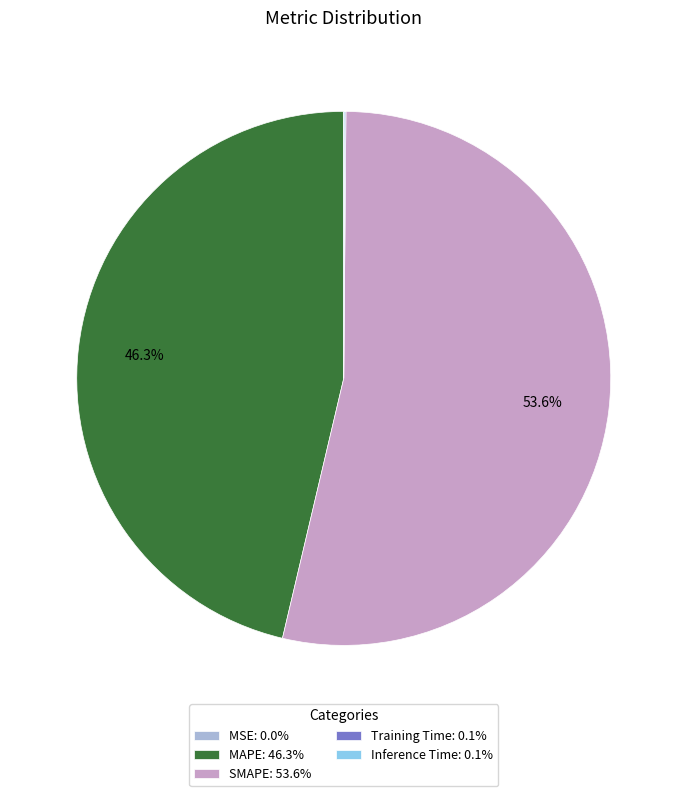

Is the sum of SMAPE: 53.6% and MAPE: 46.3% greater than half?

Yes